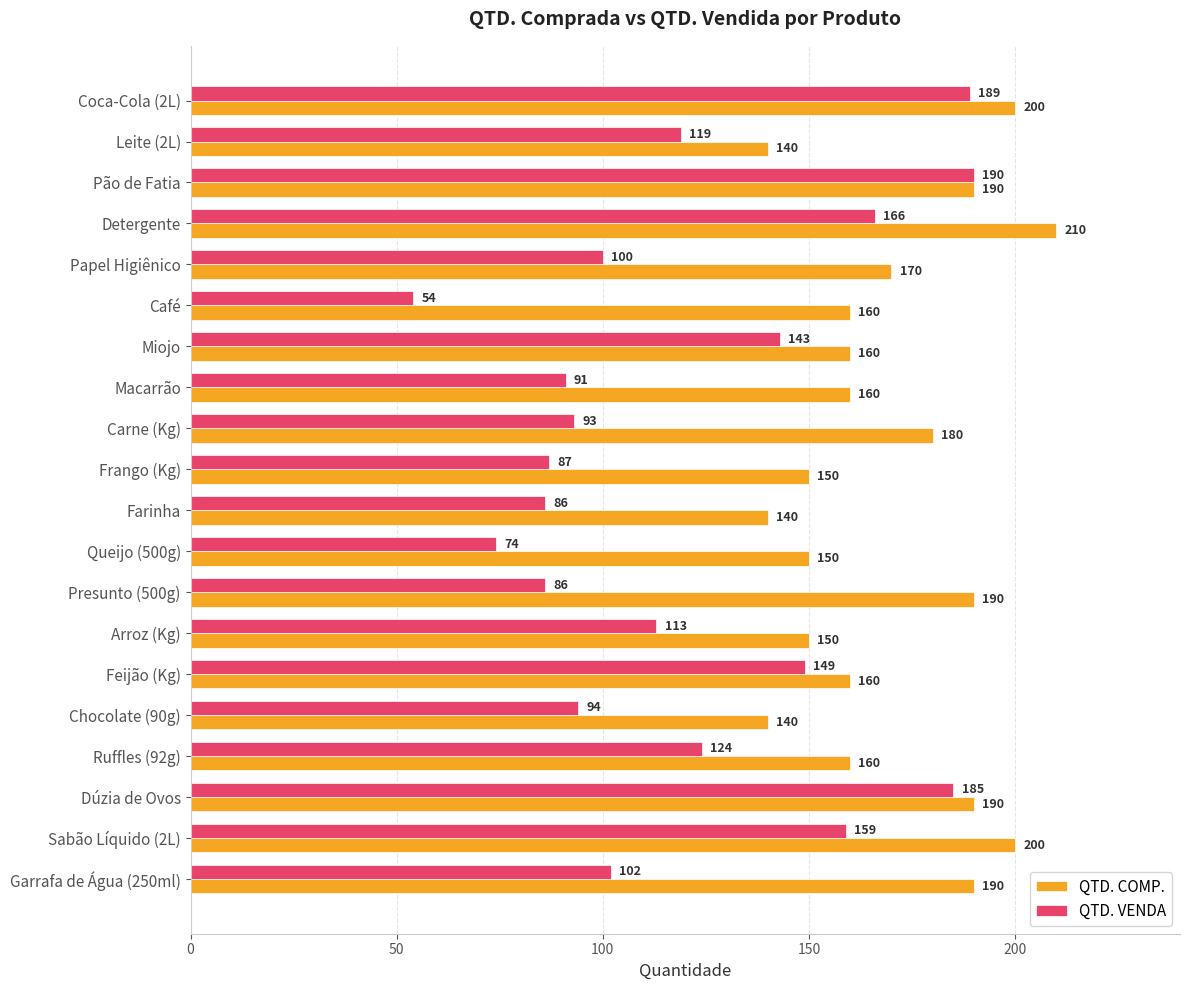

Which series has the widest spread of values?

QTD. VENDA